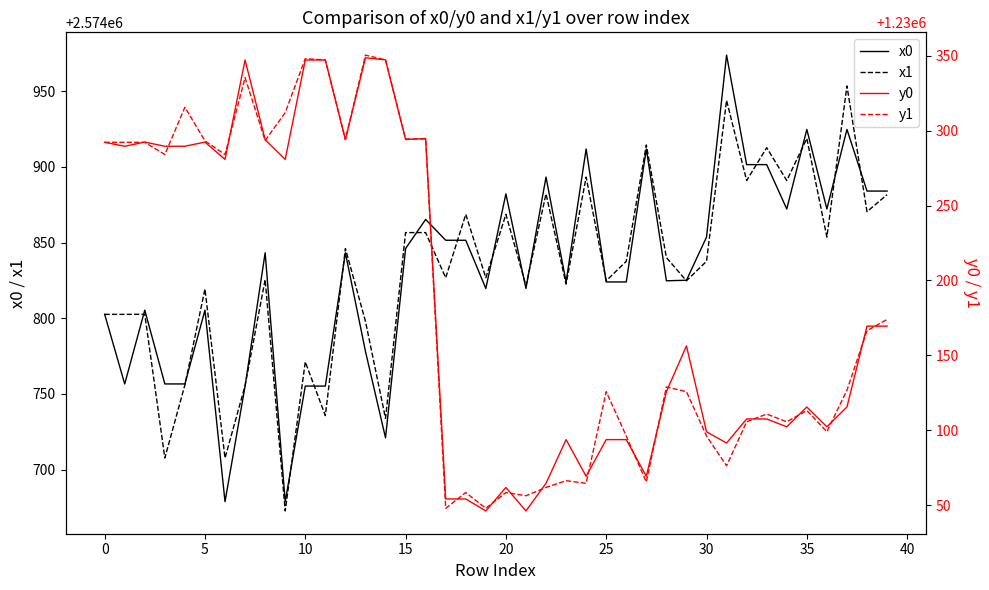

True or false: x1 and y0 intersect in this chart.

False